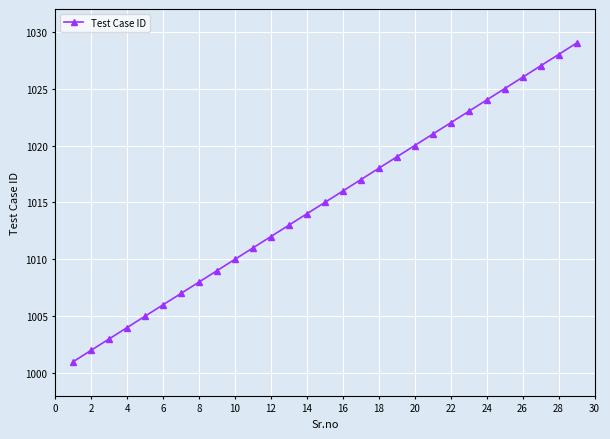

True or false: there are more than 0 points higher than both neighbors.

False